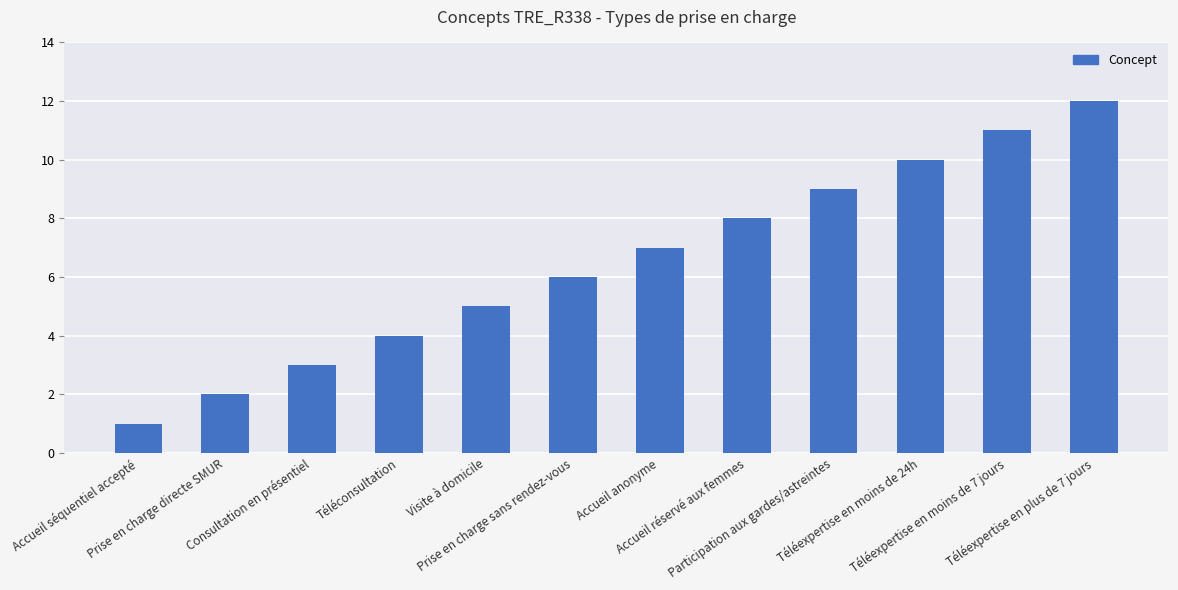

Count the number of data series in this chart.

1